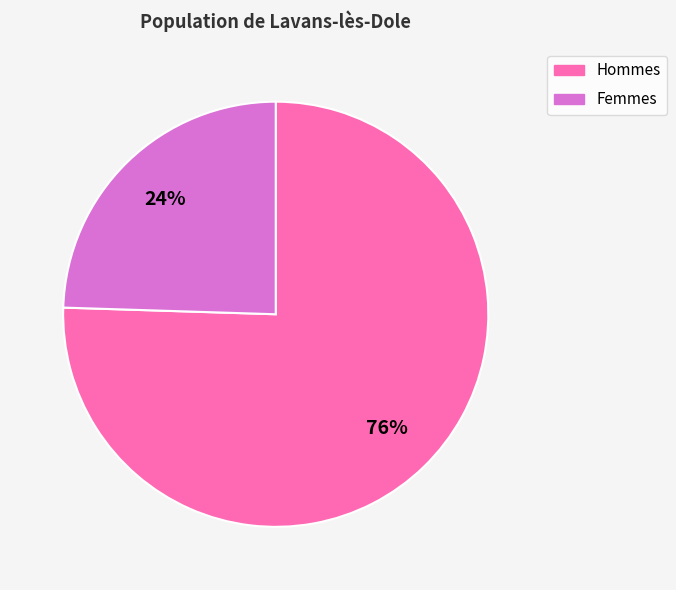

To the nearest percent, what is the average slice percentage?

50%